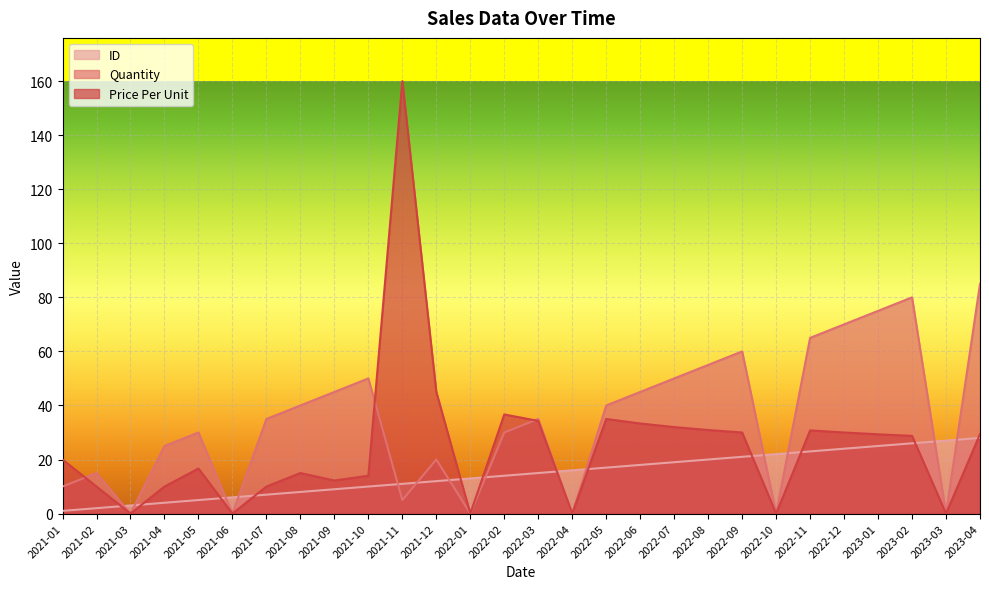

How many intersections are there between ID and Quantity?

14